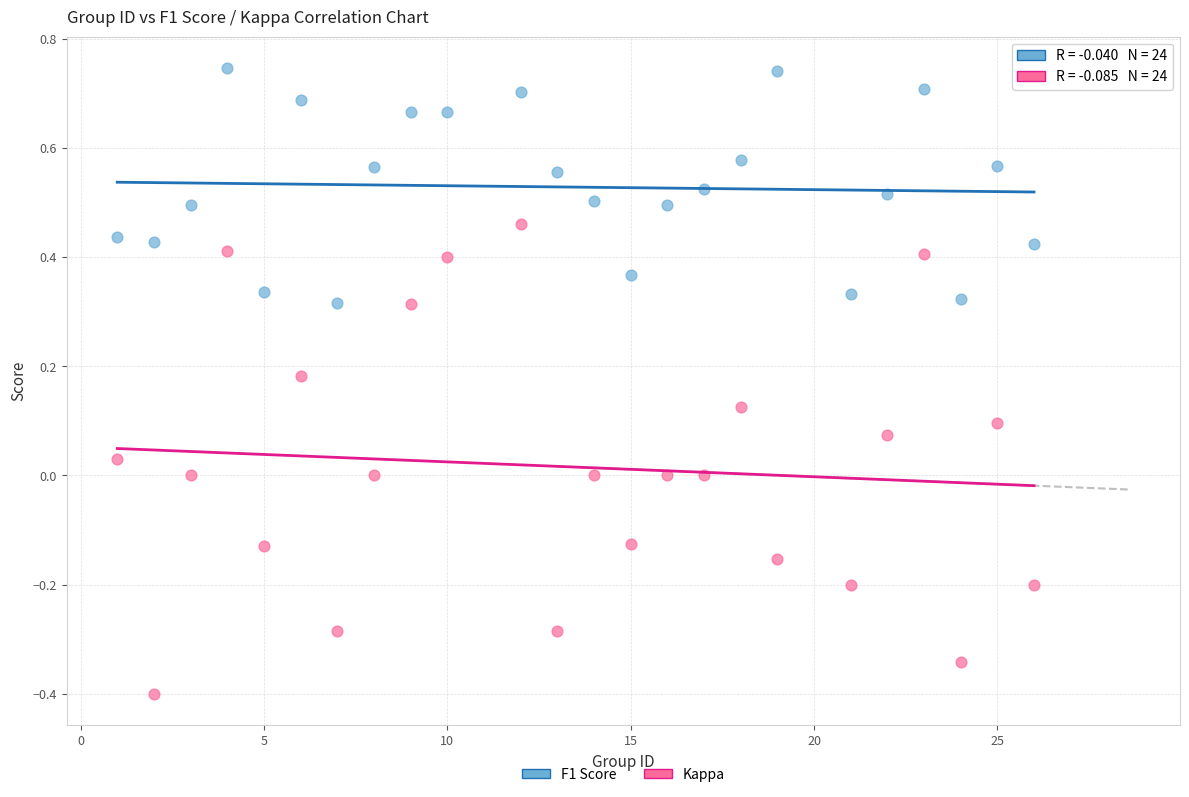

Which series has the largest Y range (max minus min)?

Kappa